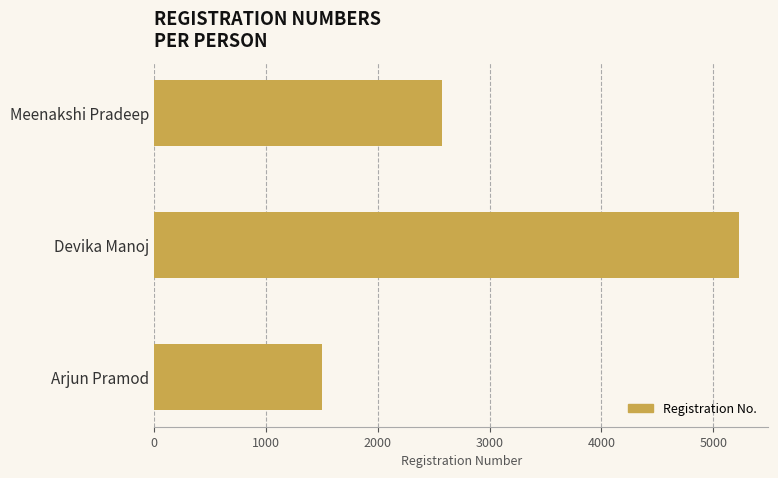

What is the ratio of the value at Arjun Pramod to the value at Meenakshi Pradeep?

0.6